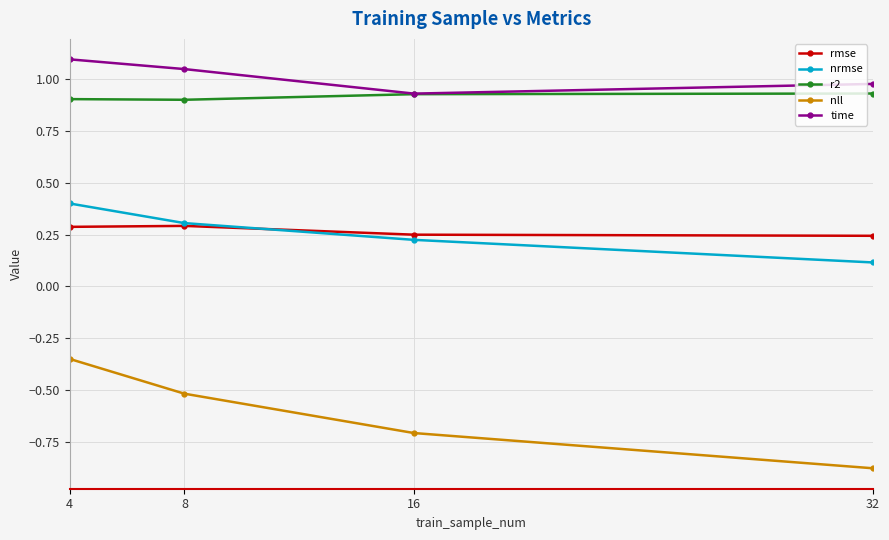

Rank the categories by time value from lowest to highest.

16, 32, 8, 4